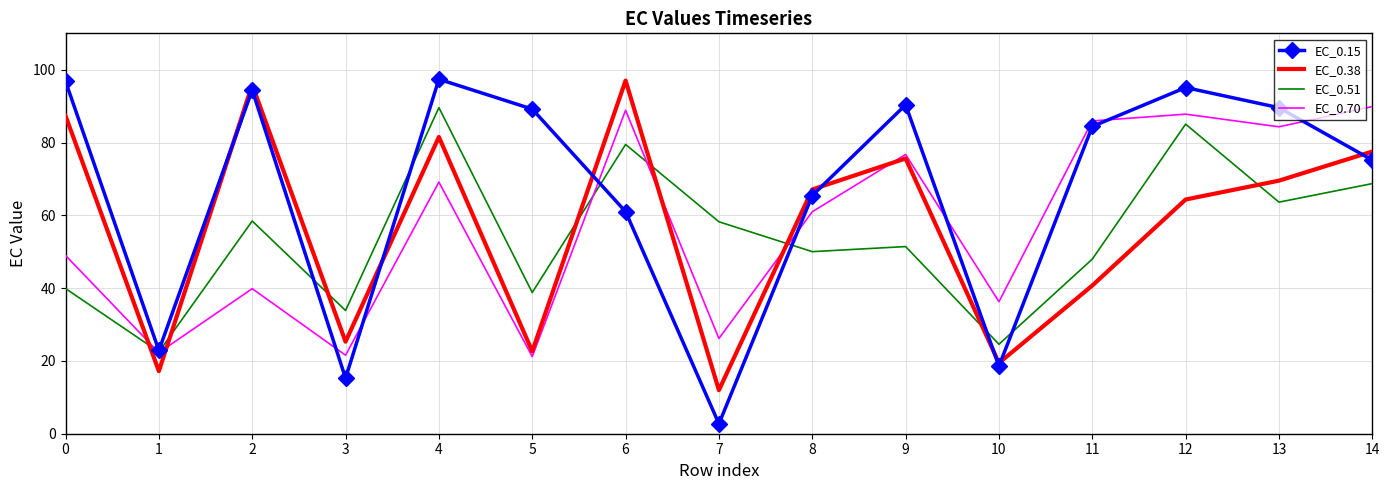

Which series has the largest range (max minus min)?

EC_0.15